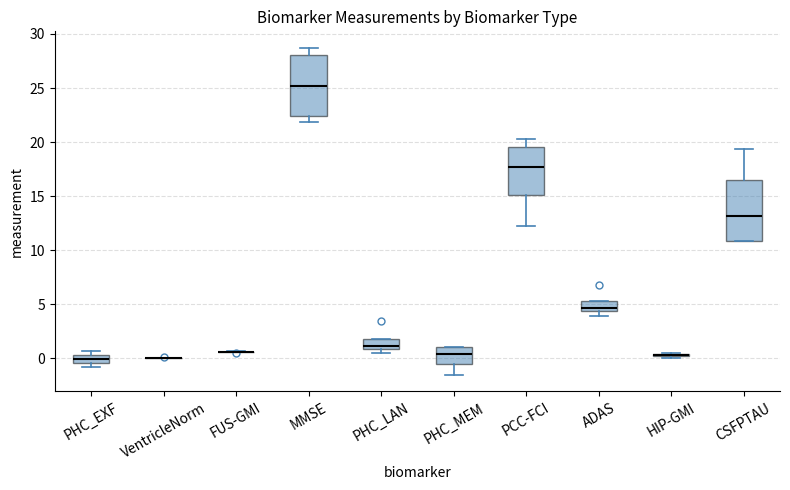

Where is the lower edge of the box for PHC_LAN on the y-axis? The values are not printed on the chart, so give them approximately, as read against the axis.

1.0